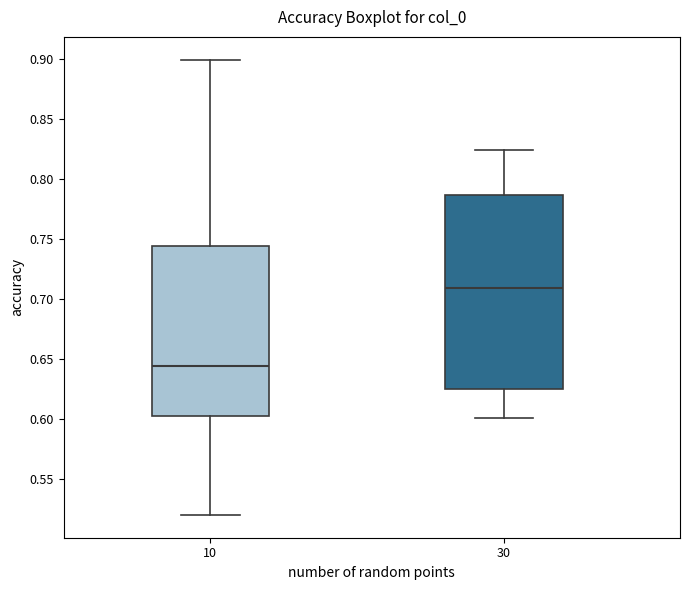

Reading left to right, transcribe this box plot: for each box, give where its median line is, the range the box spans, and where its two whiskers end, as read against the y-axis. The values are not printed on the chart, so give them approximately, as read against the axis.

10: median 0.645, box 0.605 to 0.745, whiskers 0.520 to 0.900
30: median 0.710, box 0.625 to 0.785, whiskers 0.600 to 0.825